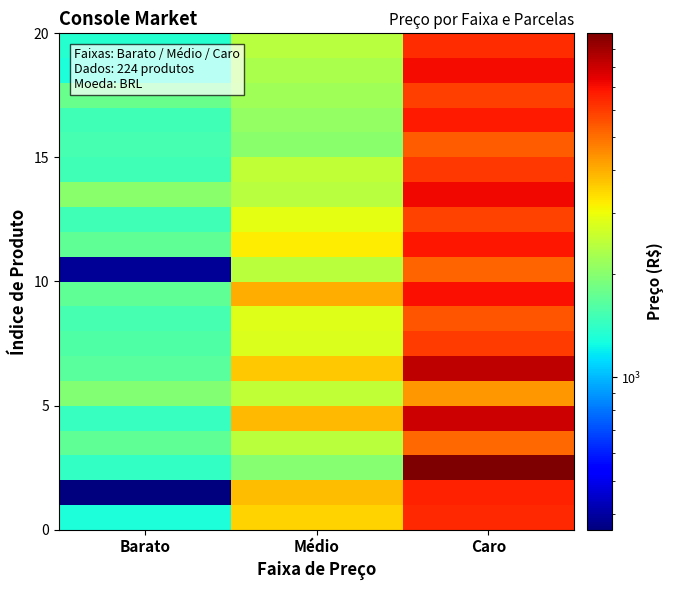

Which has a higher value, Caro or Médio?

Caro